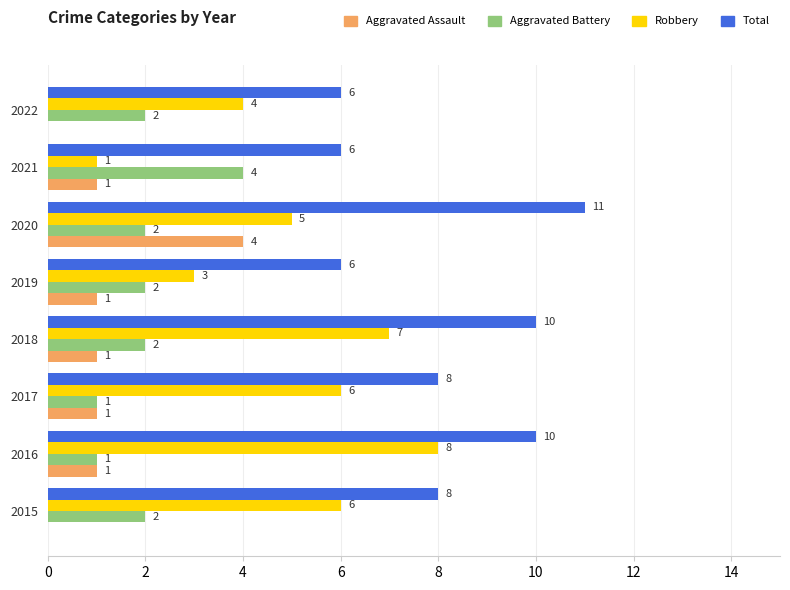

The Total series shows 8 at 2017. True or false?

True